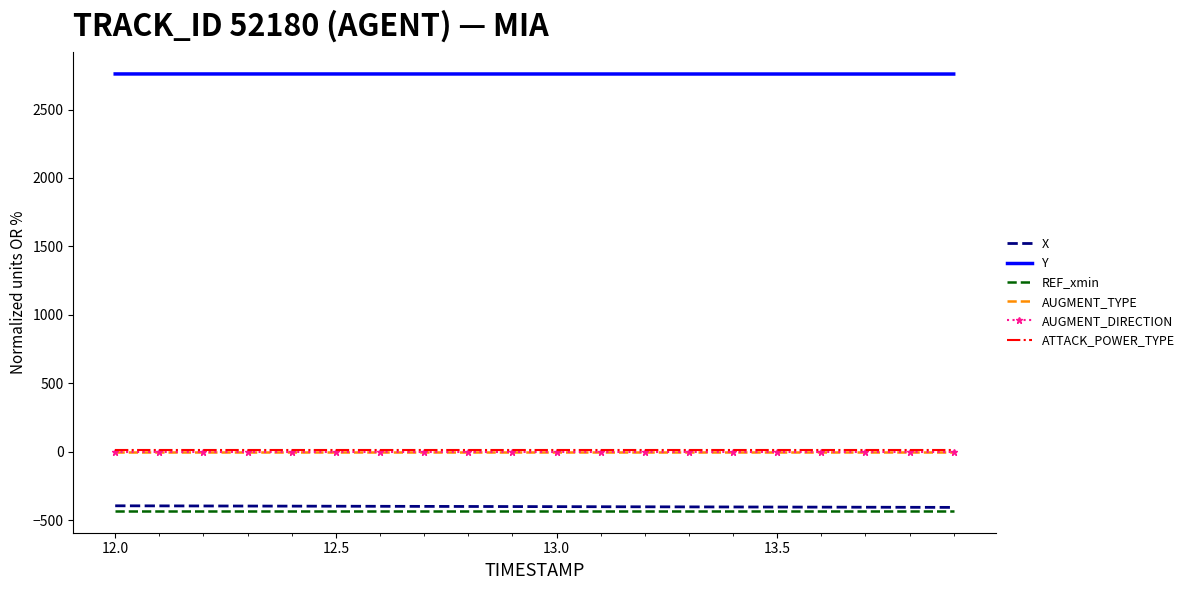

What is the average value of the AUGMENT_DIRECTION series?

1.0